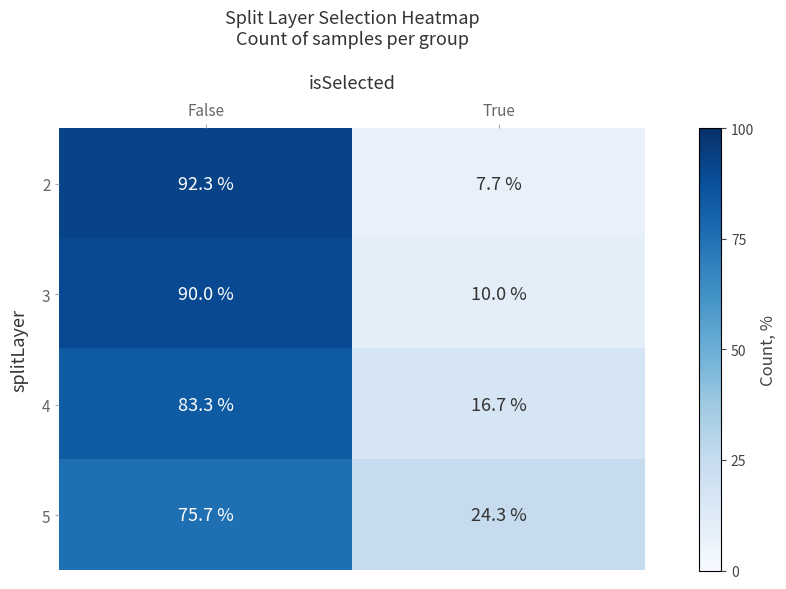

Which series changed the most between False and True?

2